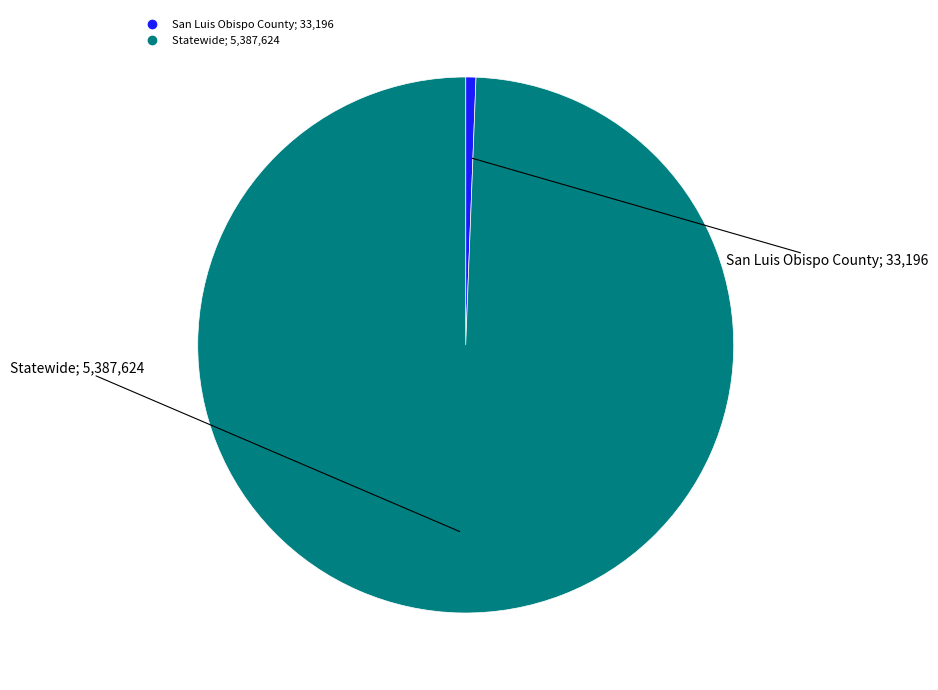

Is Statewide the majority of the pie?

Yes